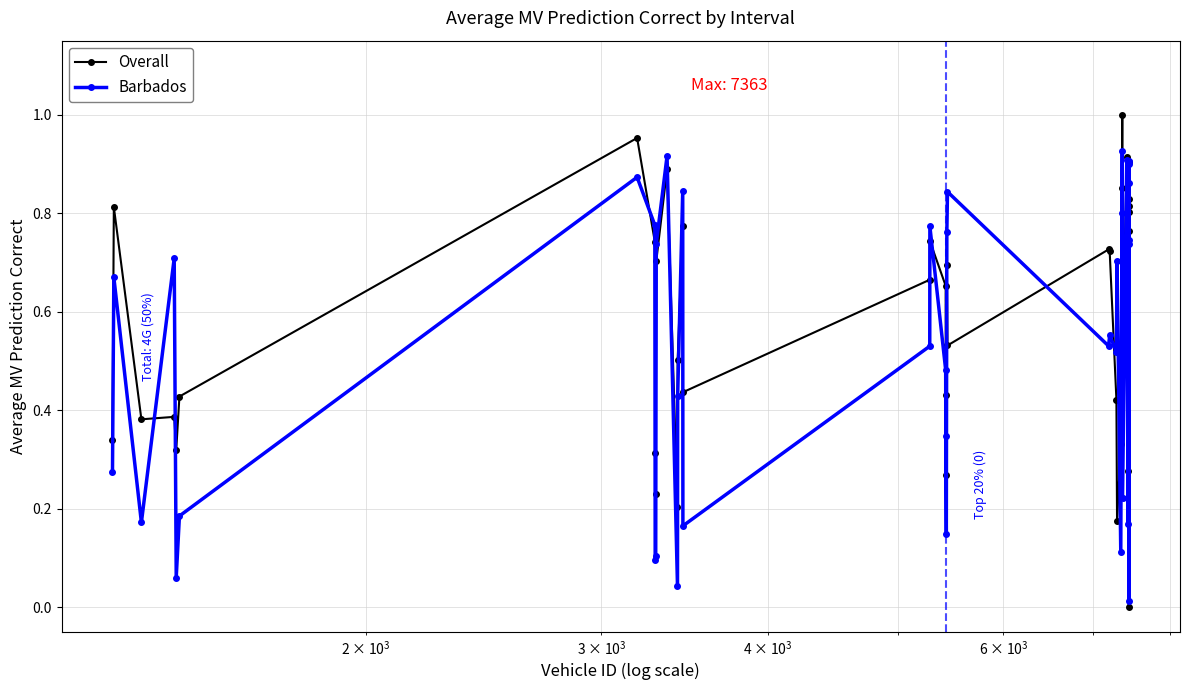

True or false: Barbados has more than 2 interior local peaks.

True